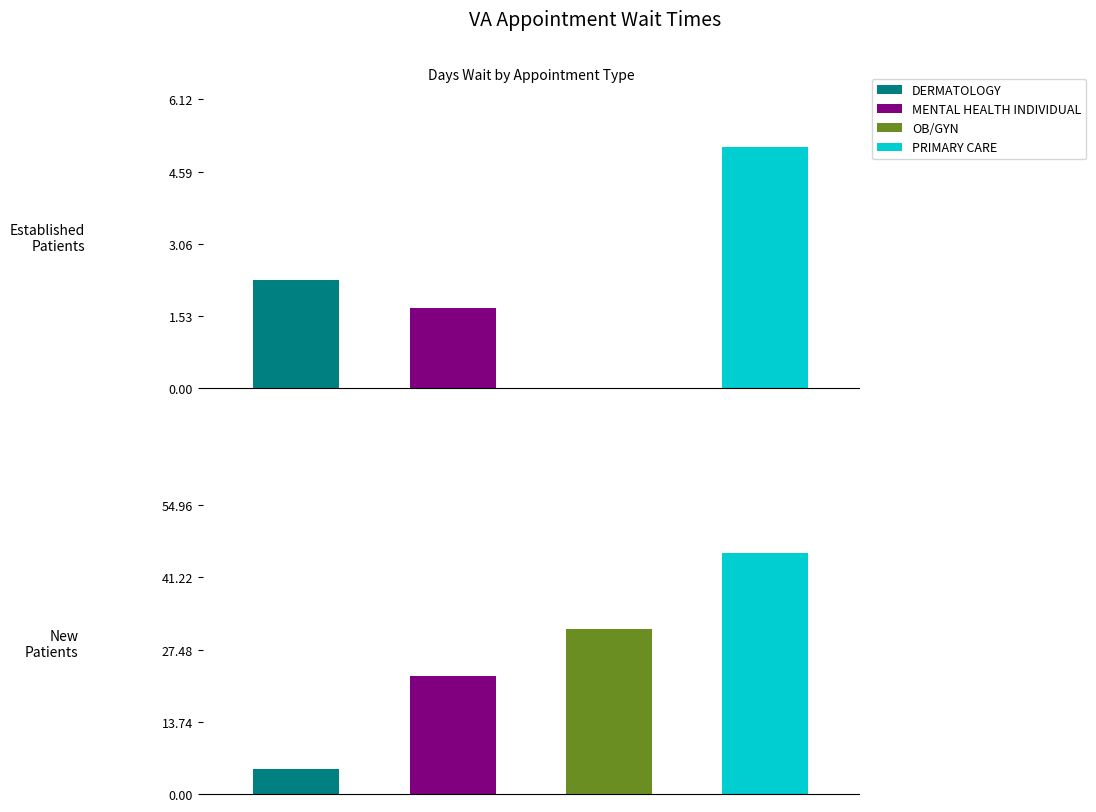

The value of NewPatients at PRIMARY CARE is 68.6. True or false?

False